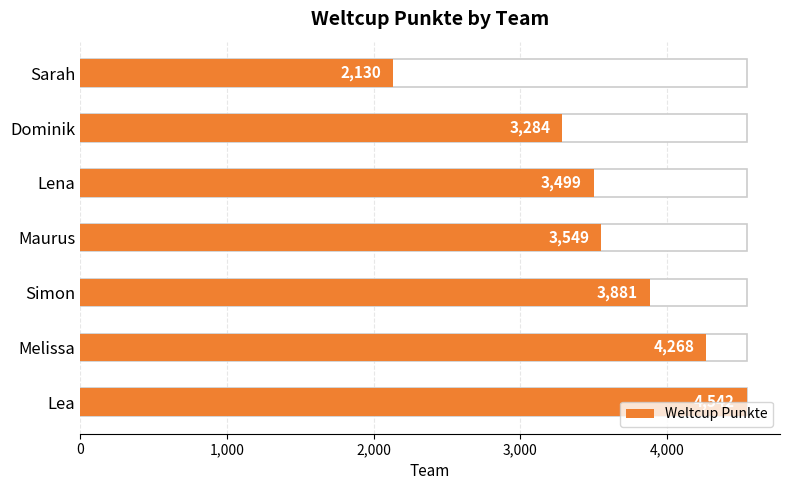

What is the change in value from 3,000 to 6?

-1419